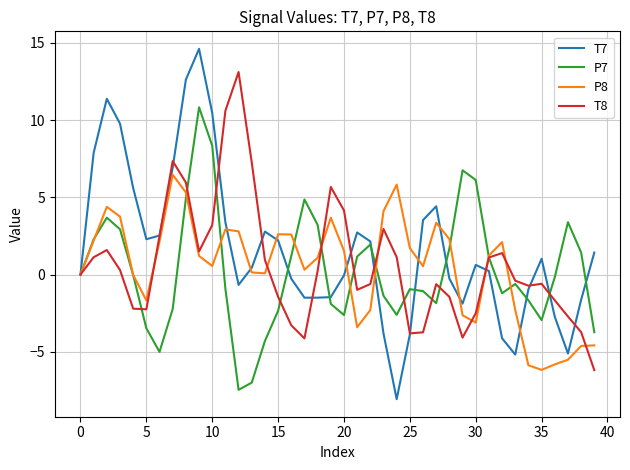

True or false: T7 has more than 0 interior local peaks.

True